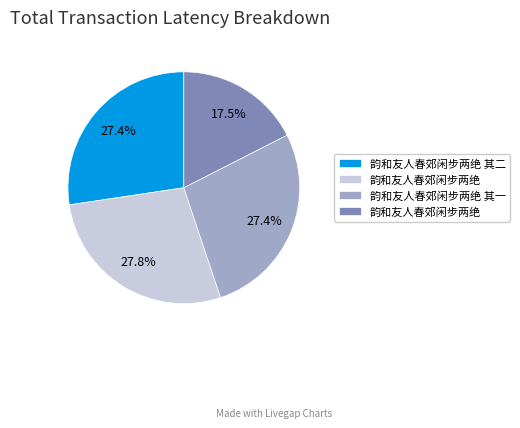

Is there any slice that represents more than half of the pie?

No